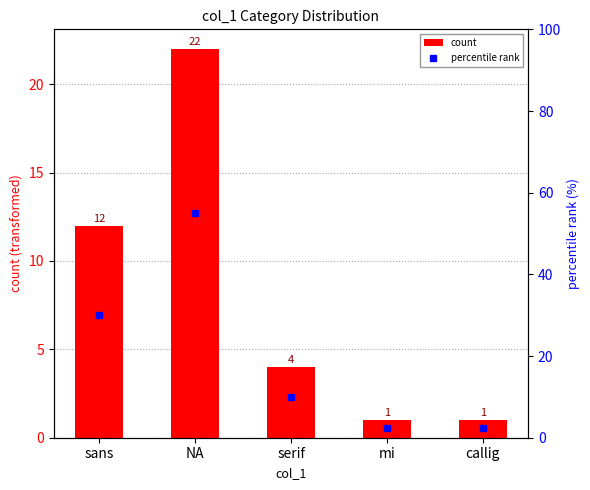

Count the number of data series in this chart.

2